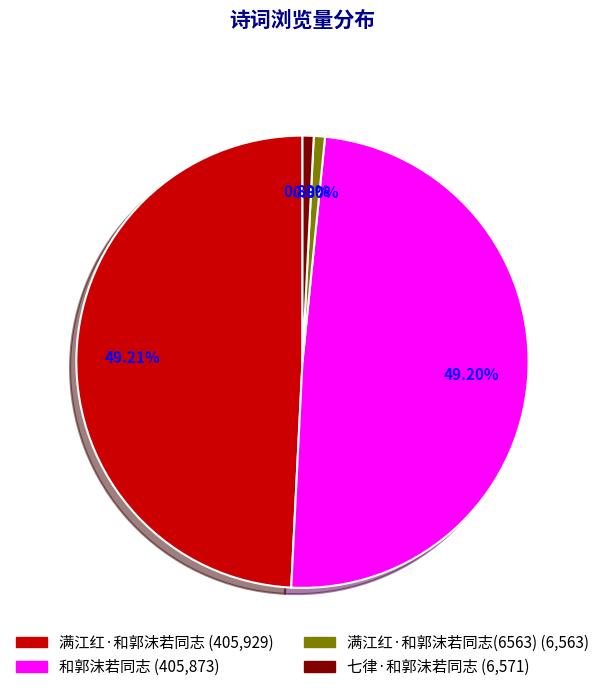

To the nearest percent, what is the average slice percentage?

25%